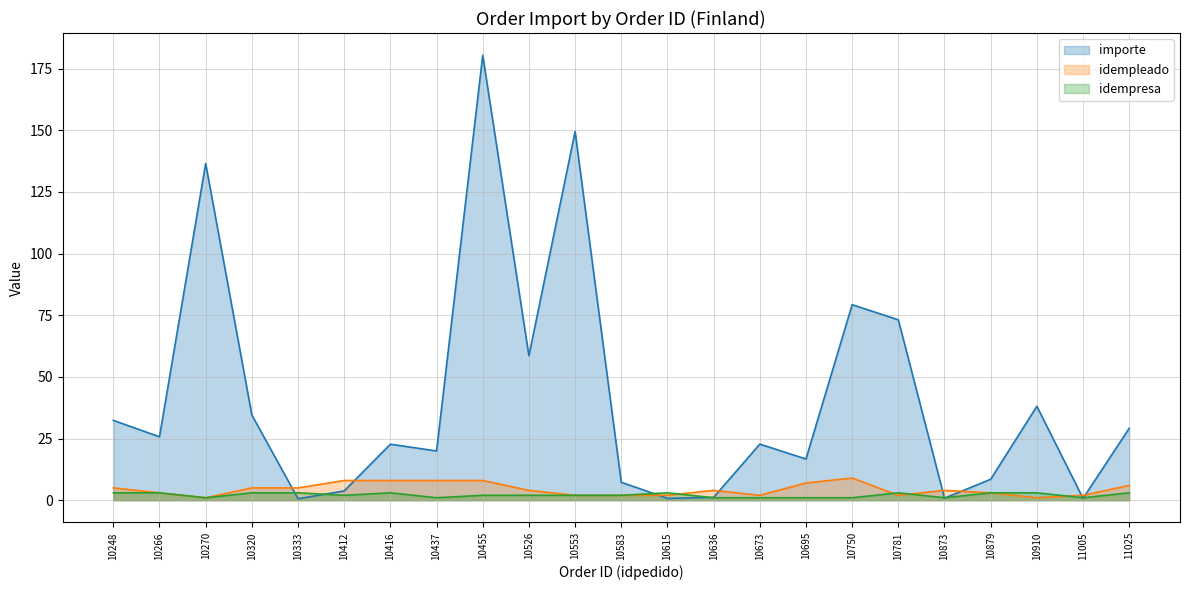

Reading right to left, what are all the values shown in this chart?

importe: 29.2	0.8	38.1	8.5	0.8	73.2	79.3	16.7	22.8	1.1	0.8	7.3	149.5	58.6	180.4	20.0	22.7	3.8	0.6	34.6	136.5	25.7	32.4
idempleado: 6.0	2.0	1.0	3.0	4.0	2.0	9.0	7.0	2.0	4.0	2.0	2.0	2.0	4.0	8.0	8.0	8.0	8.0	5.0	5.0	1.0	3.0	5.0
idempresa: 3.0	1.0	3.0	3.0	1.0	3.0	1.0	1.0	1.0	1.0	3.0	2.0	2.0	2.0	2.0	1.0	3.0	2.0	3.0	3.0	1.0	3.0	3.0